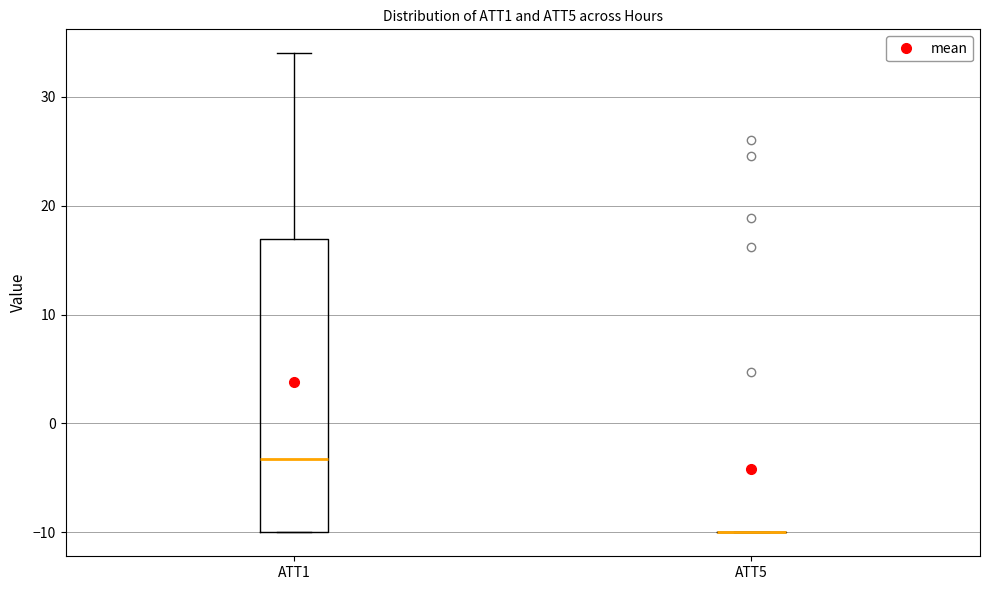

Which box is the tallest, from its lower edge to its upper edge?

ATT1